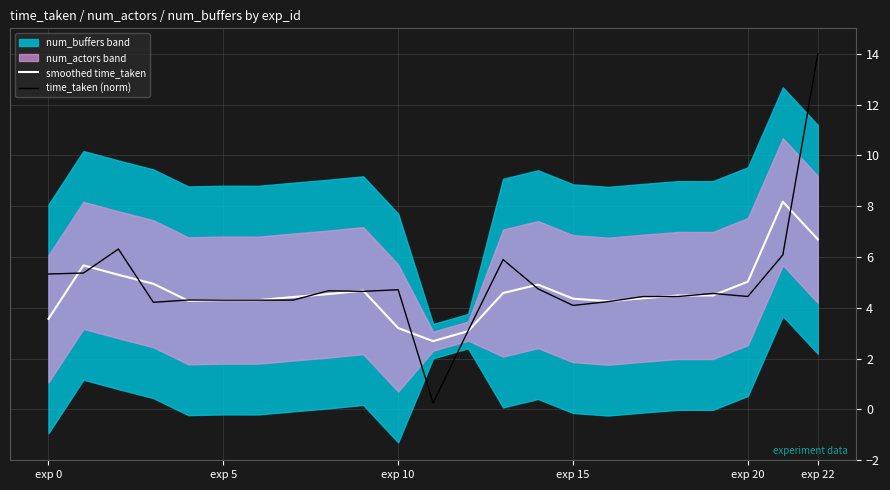

What position from the right is 18?

5